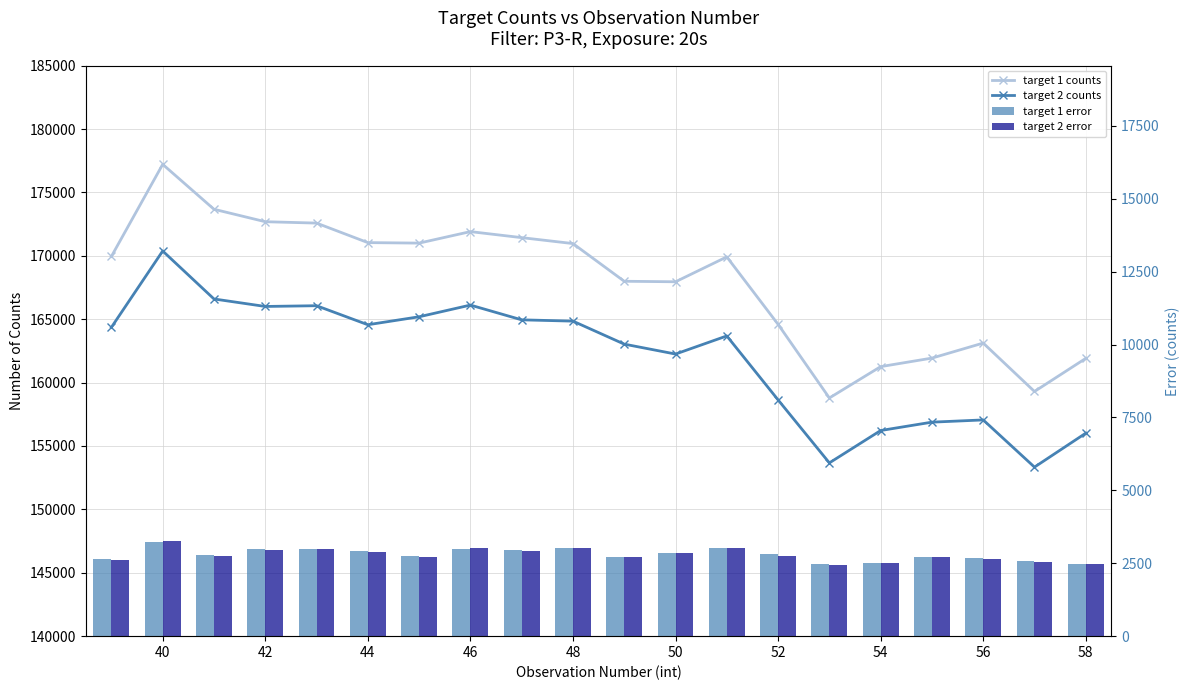

What is the difference between the maximum and minimum values in the target 2 counts series?

17046.6